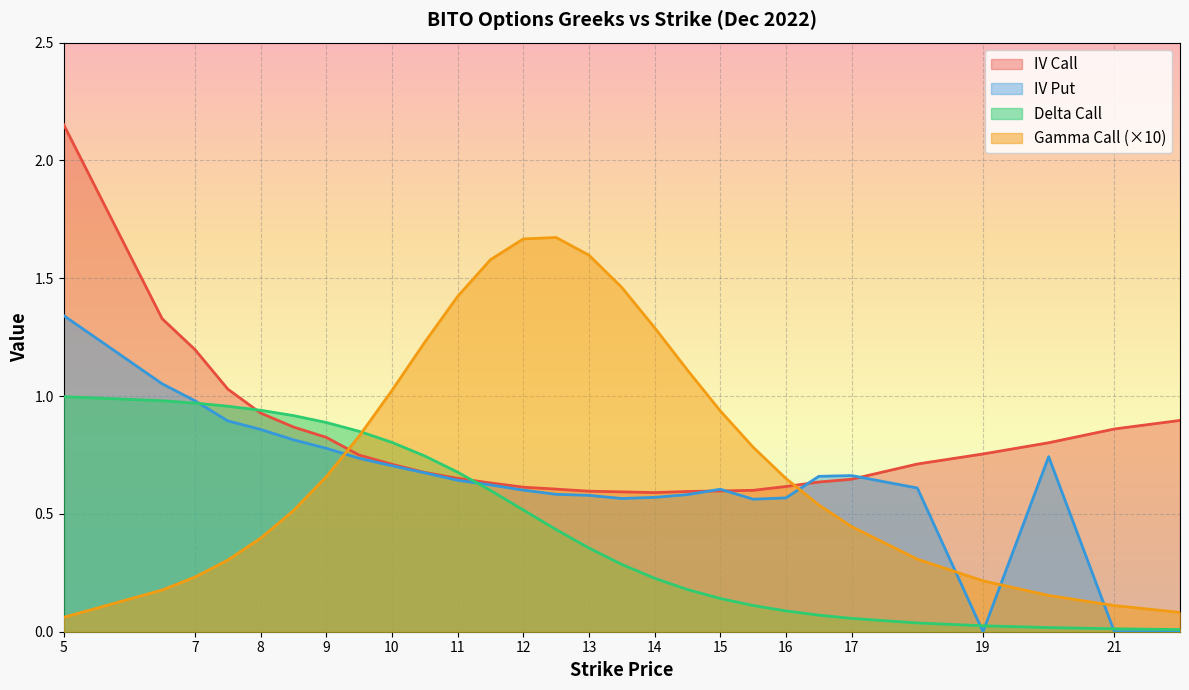

Reading left to right, what are all the values shown in this chart?

iv_call: 2.2	1.3	1.2	1.0	0.9	0.9	0.8	0.7	0.7	0.7	0.7	0.6	0.6	0.6	0.6	0.6	0.6	0.6	0.6	0.6	0.6	0.6	0.6	0.7	0.8	0.8	0.9	0.9
iv_put: 1.3	1.1	1.0	0.9	0.9	0.8	0.8	0.7	0.7	0.7	0.6	0.6	0.6	0.6	0.6	0.6	0.6	0.6	0.6	0.6	0.6	0.7	0.7	0.6	0.0	0.7	0.0	0.0
delta_call: 1.0	1.0	1.0	1.0	0.9	0.9	0.9	0.9	0.8	0.7	0.7	0.6	0.5	0.4	0.4	0.3	0.2	0.2	0.1	0.1	0.1	0.1	0.1	0.0	0.0	0.0	0.0	0.0
gamma_call: 0.1	0.2	0.2	0.3	0.4	0.5	0.7	0.8	1.0	1.2	1.4	1.6	1.7	1.7	1.6	1.5	1.3	1.1	0.9	0.8	0.7	0.5	0.4	0.3	0.2	0.2	0.1	0.1